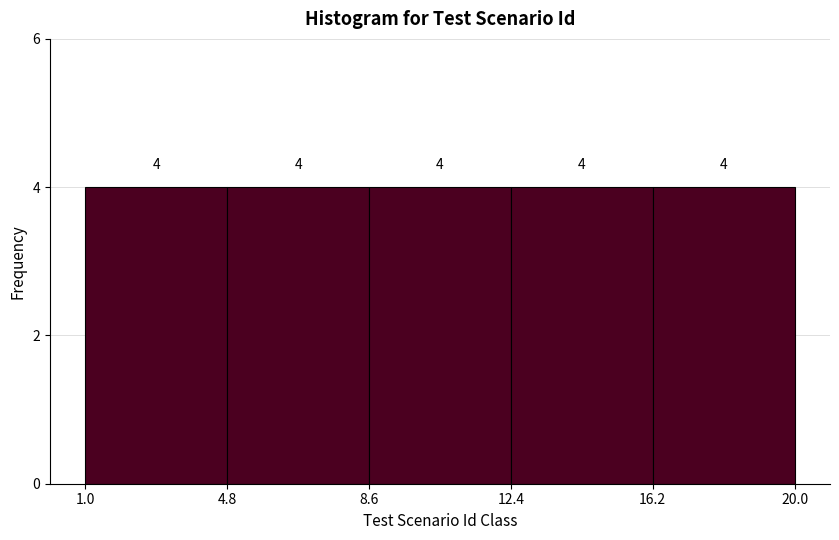

How tall is the bar that spans 1.0 to 4.8 on the x-axis?

4